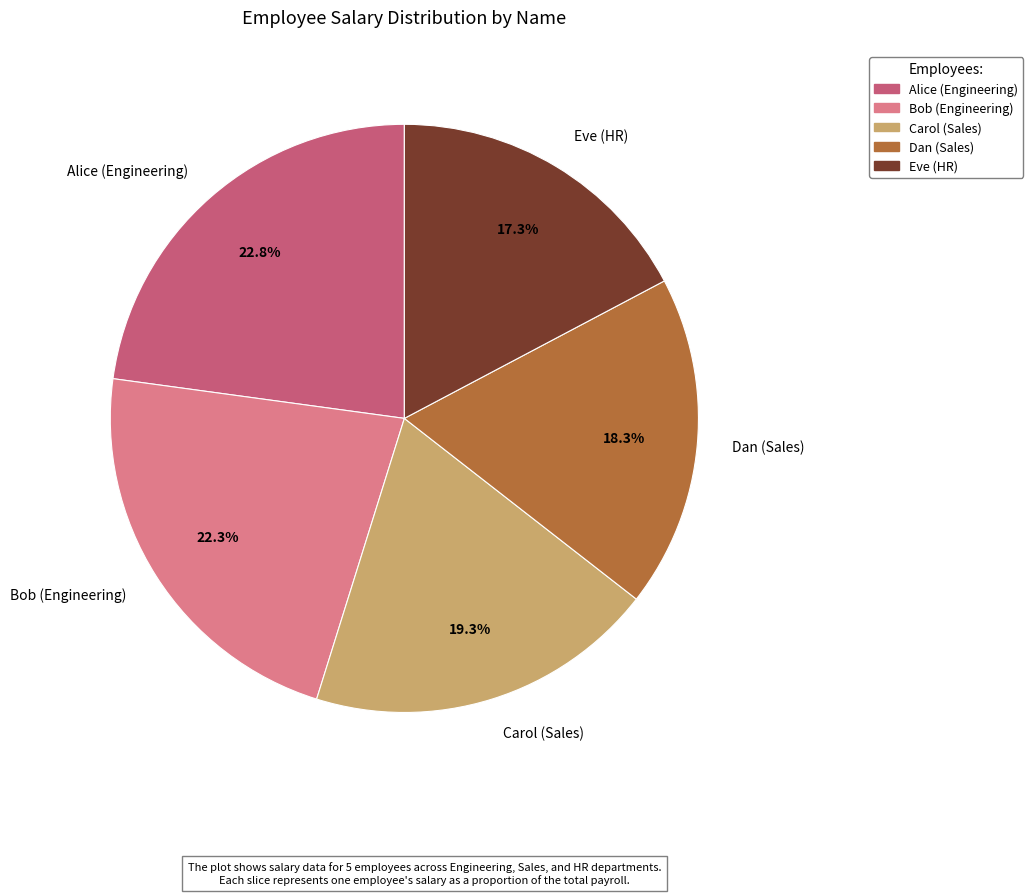

Rank the categories by value from lowest to highest.

Eve (HR), Dan (Sales), Carol (Sales), Bob (Engineering), Alice (Engineering)